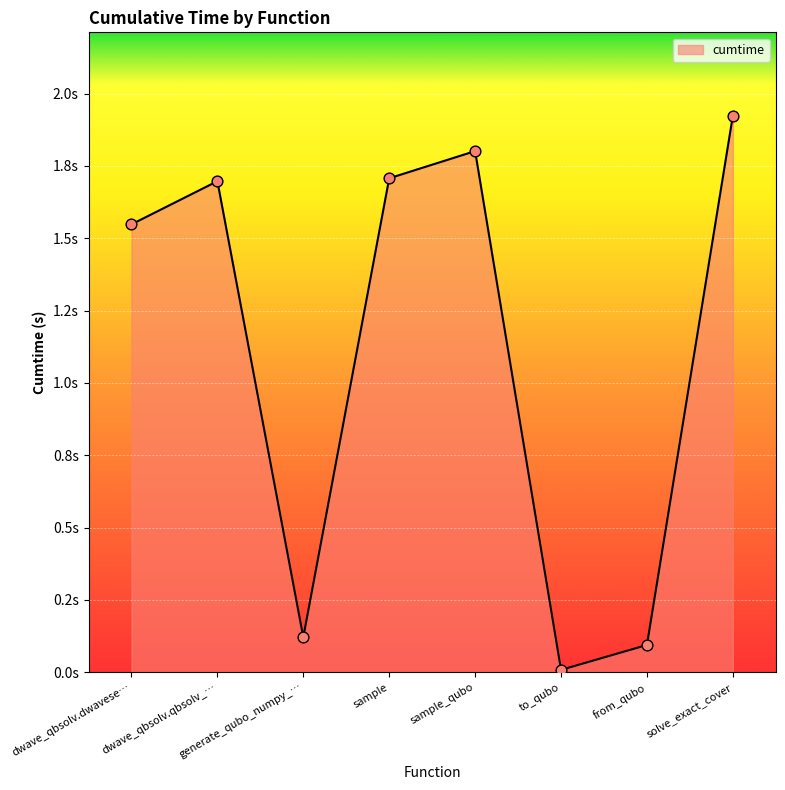

Which has a higher value, to_qubo or solve_exact_cover?

solve_exact_cover